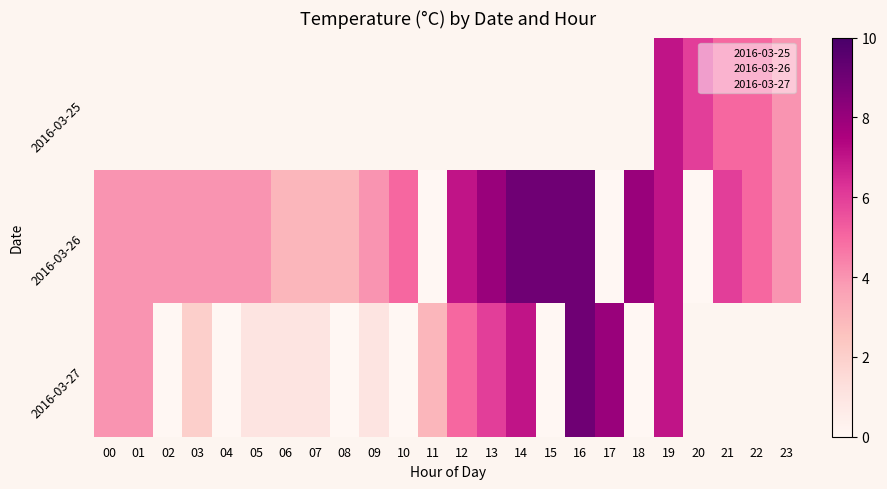

Which has a higher value, 05 or 11?

11